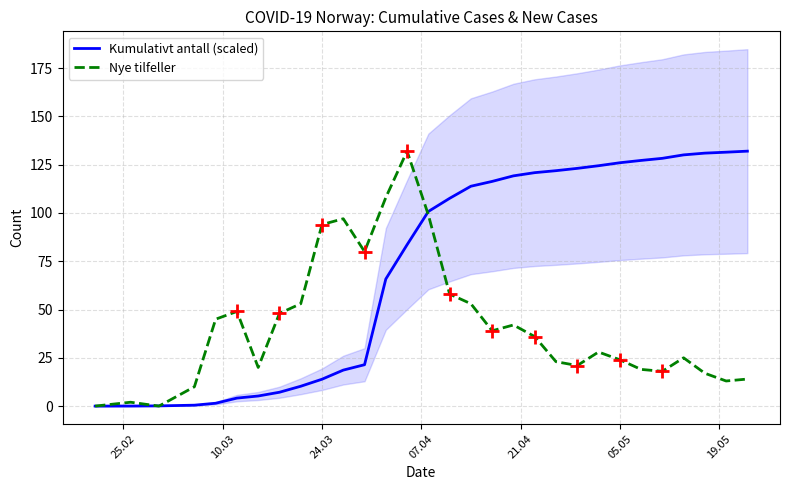

What is the average value of the Nye tilfeller series?

42.2